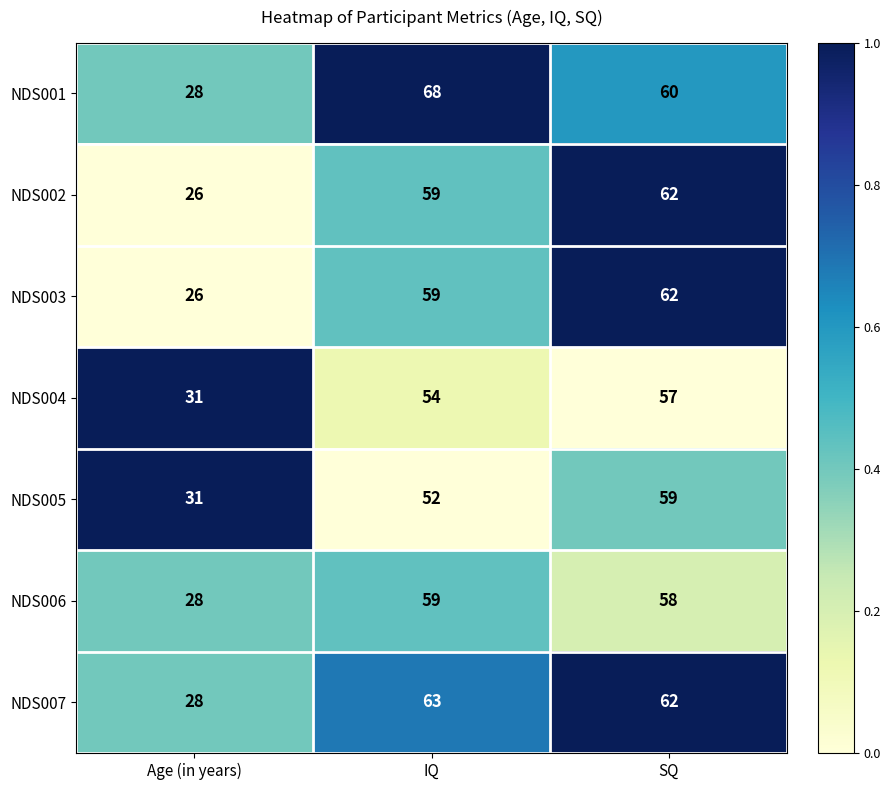

The value of NDS003 at IQ is 59. True or false?

True